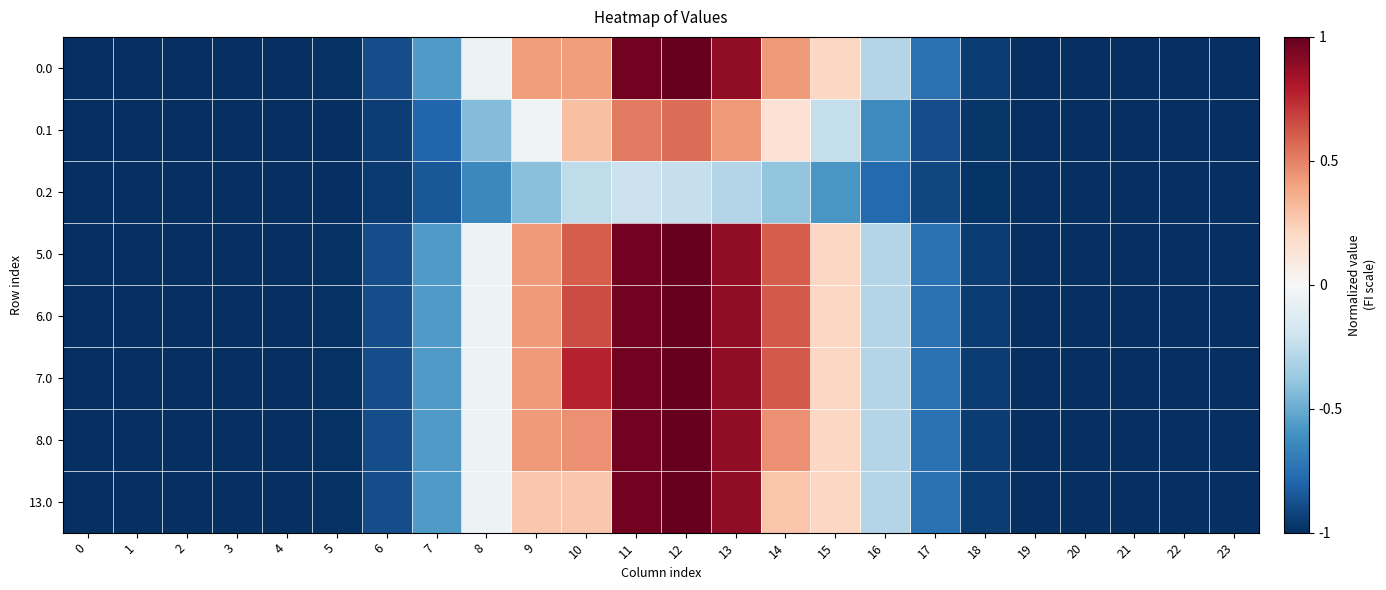

Which has a higher value, 8 or 14?

14